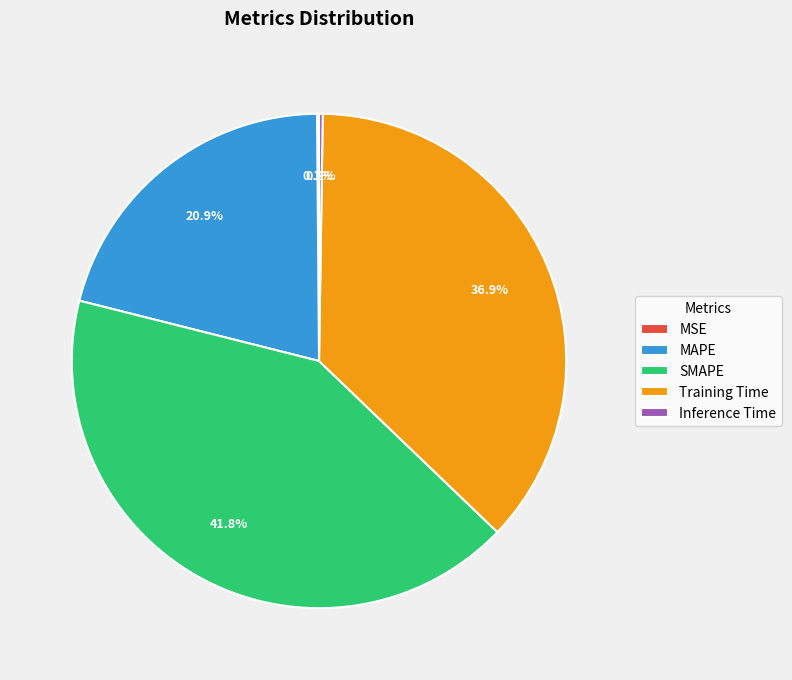

What is the largest slice in the pie chart?

SMAPE